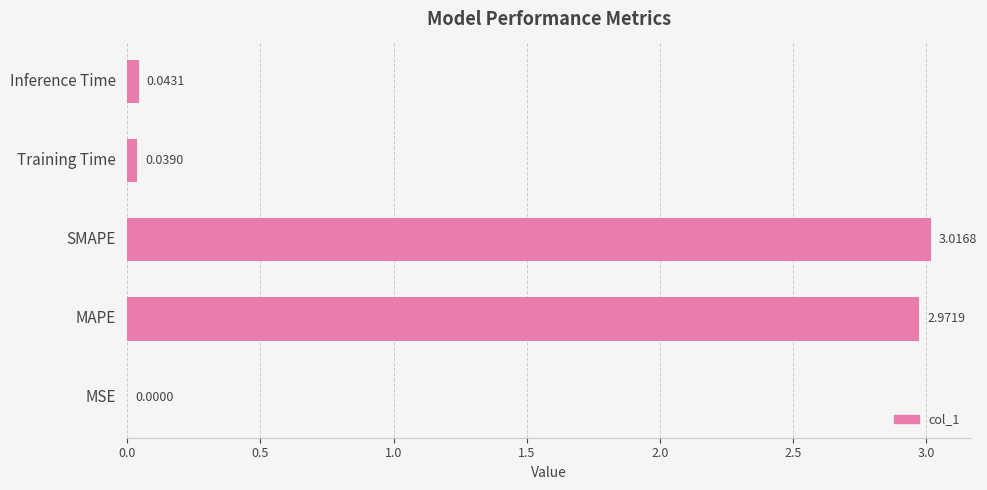

Which category has the highest value across all series?

SMAPE